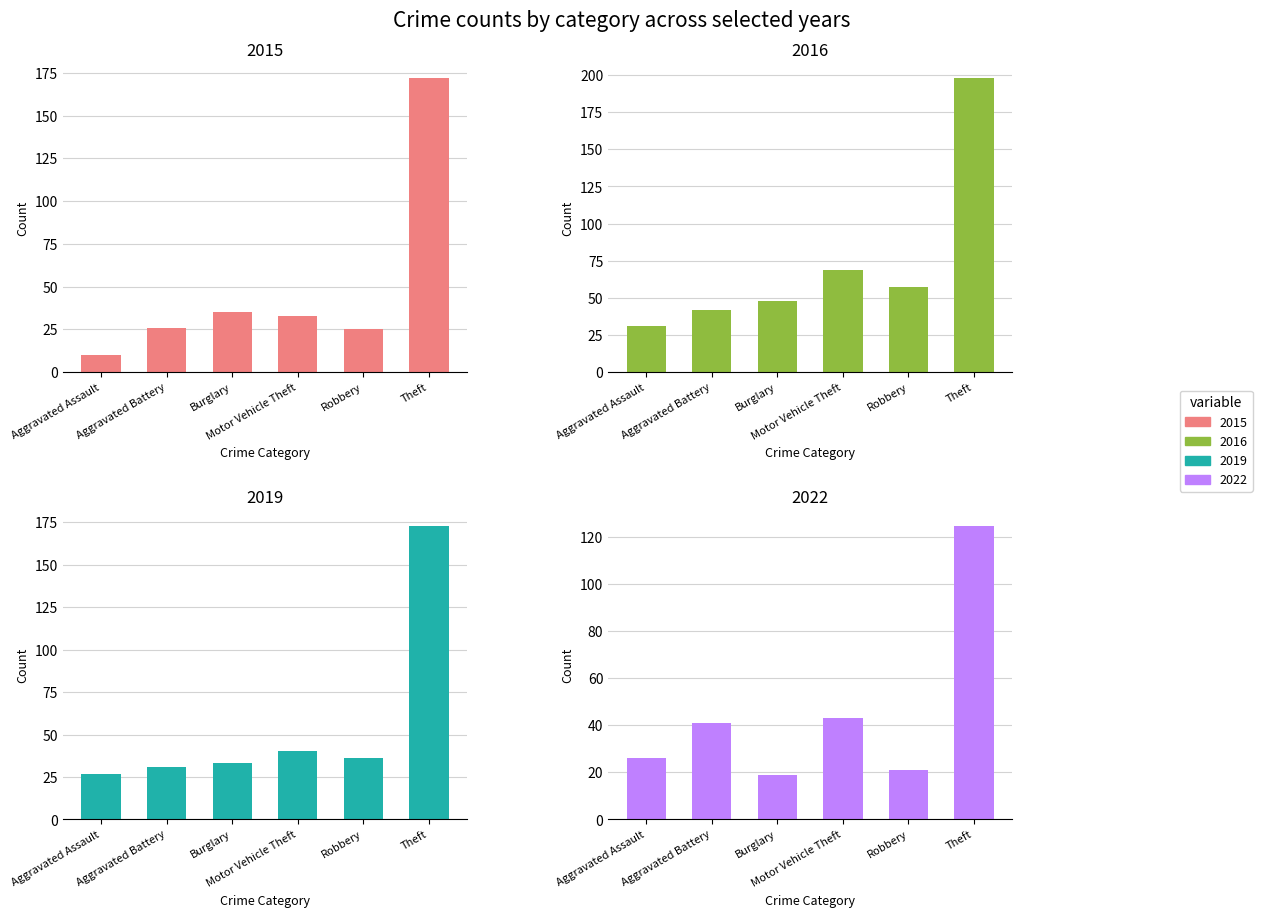

Which category has the lowest value across all series?

Aggravated Assault